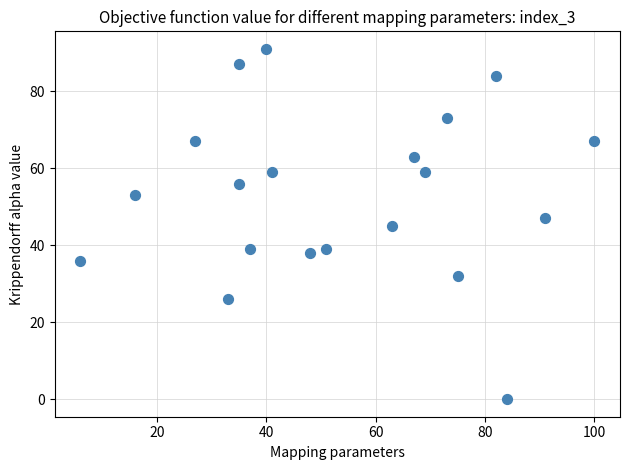

What is the range of X values (max minus min)?

94